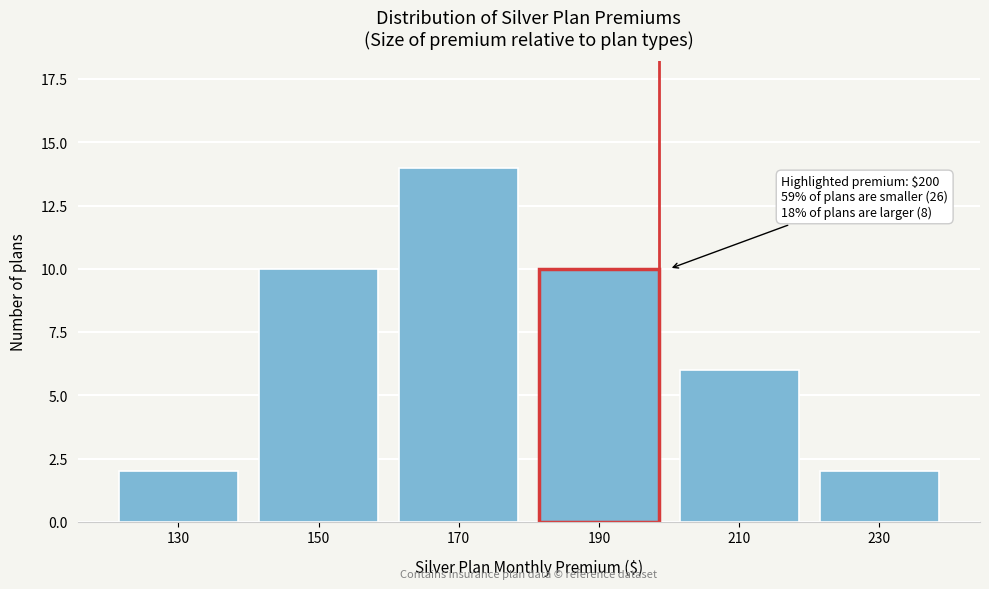

Reading left to right, extract all data points from this chart.

2	10	14	10	6	2